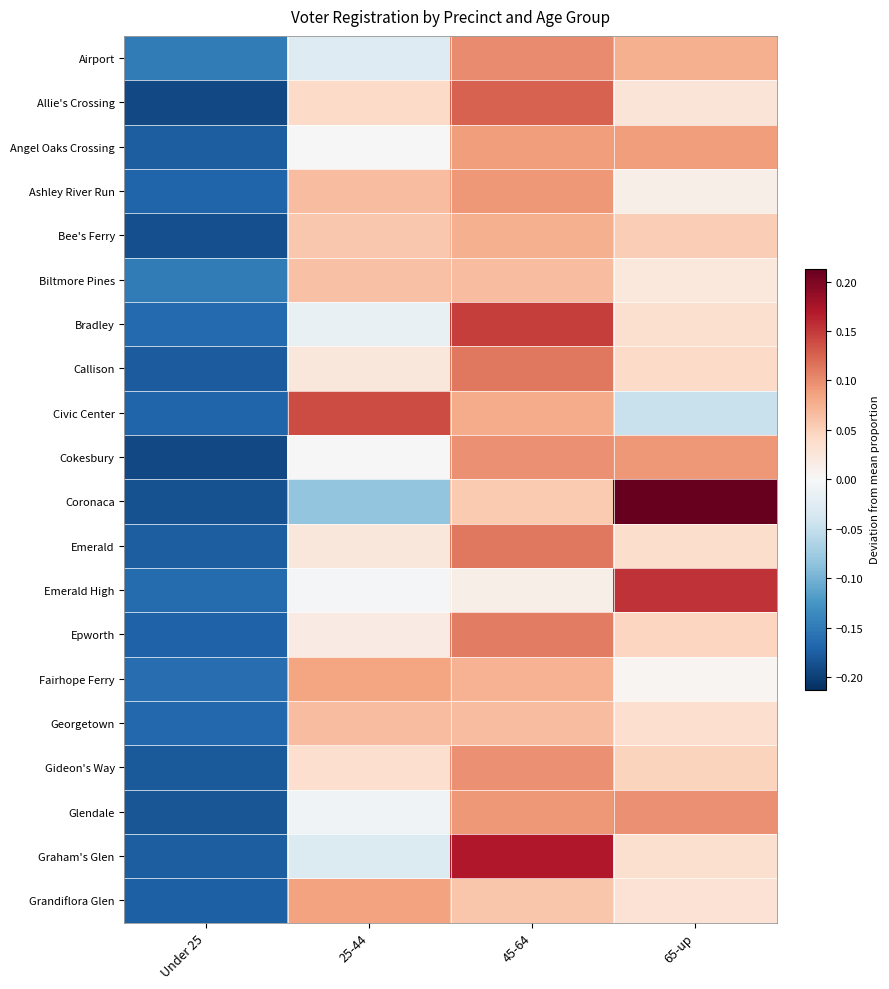

At how many categories does at least one series exceed 0?

3